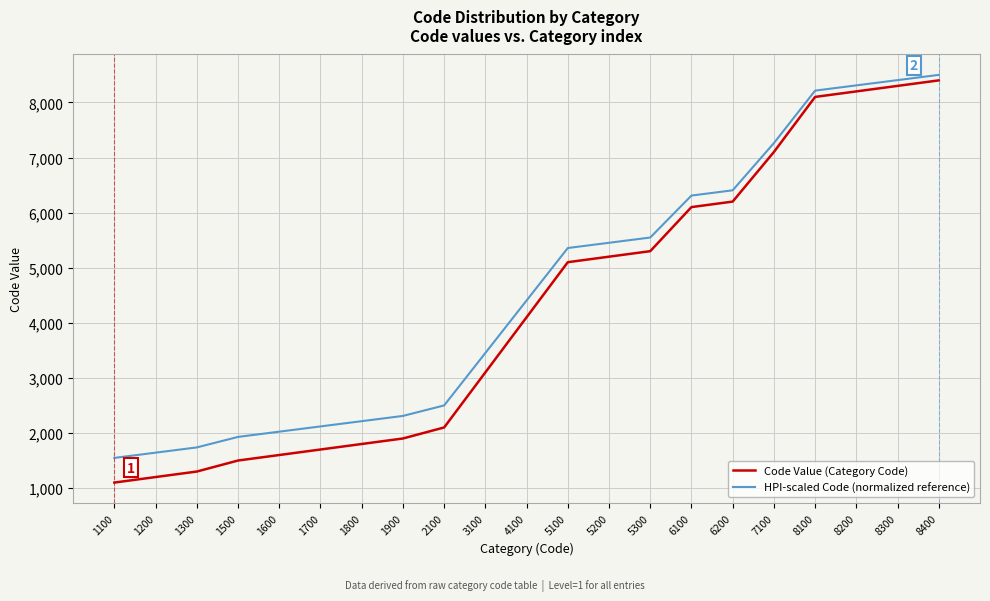

What is the difference between the maximum and minimum values in the Code Value (Category Code) series?

7300.0